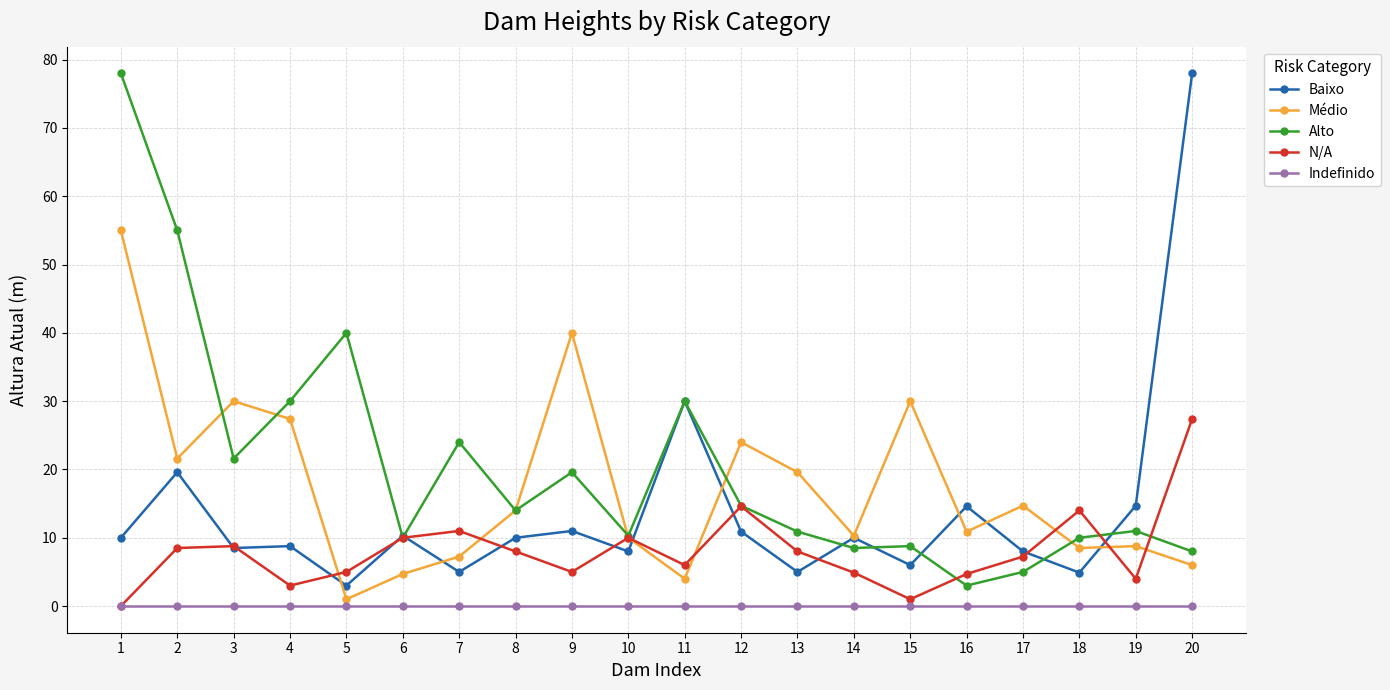

List the series in order of their overall mean, lowest first.

Indefinido, N/A, Baixo, Médio, Alto